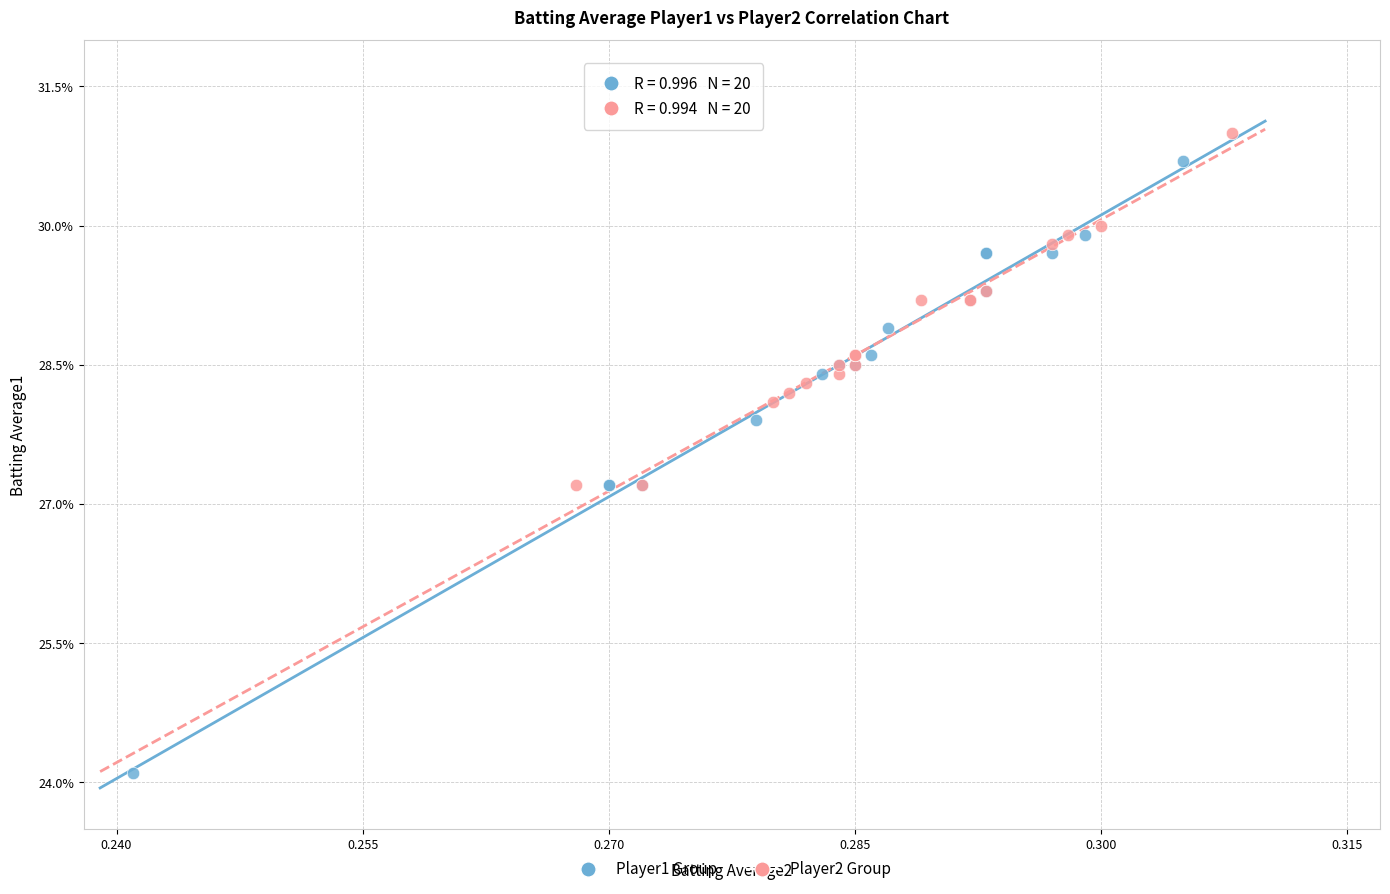

Which series reaches the minimum Y coordinate?

Player1 Group